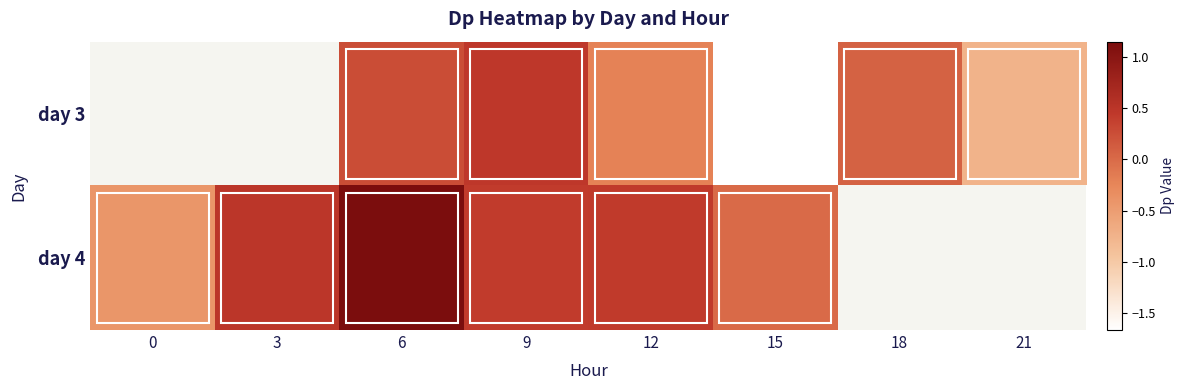

Where does the day 3 series first go above 0?

6